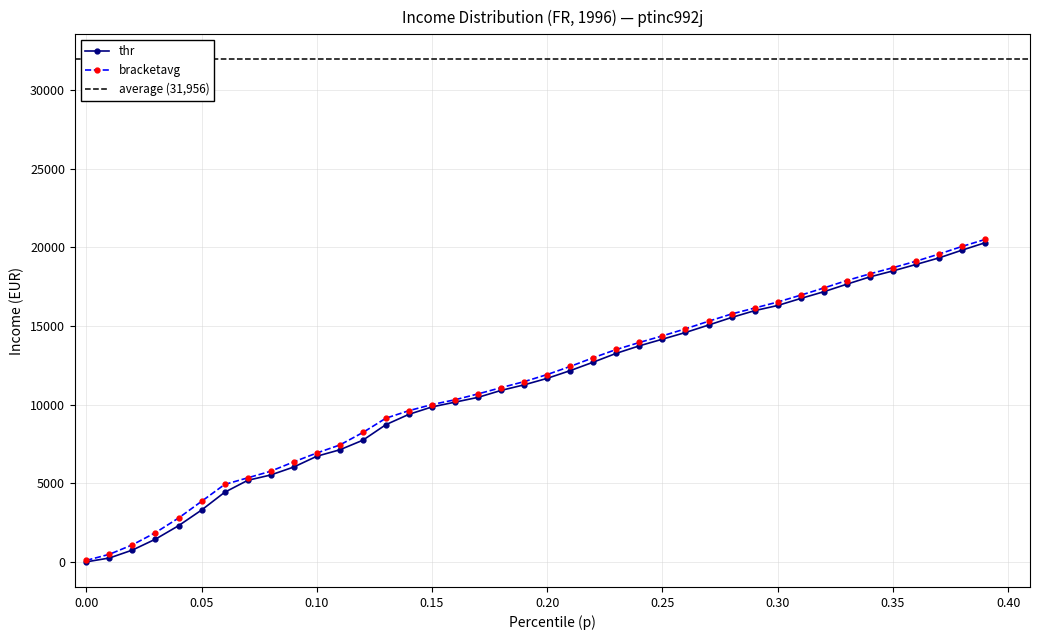

How many values in the bracketavg series are below 11914?

20